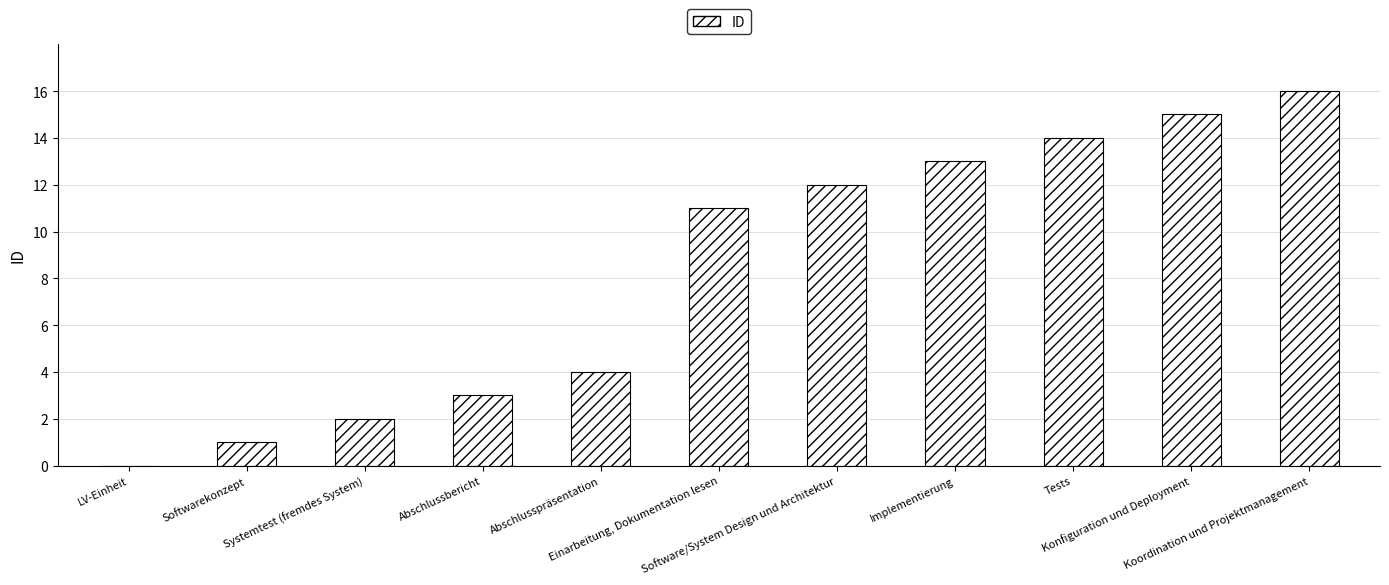

Read the value at Implementierung.

13